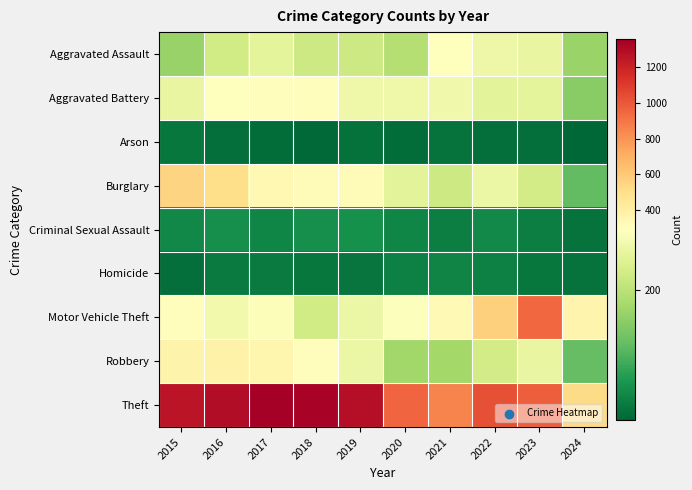

How many distinct data groups are displayed?

9